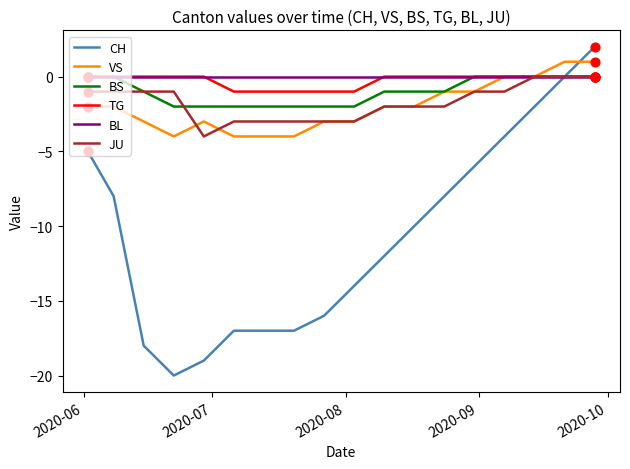

Which series has the largest total across all categories?

BL